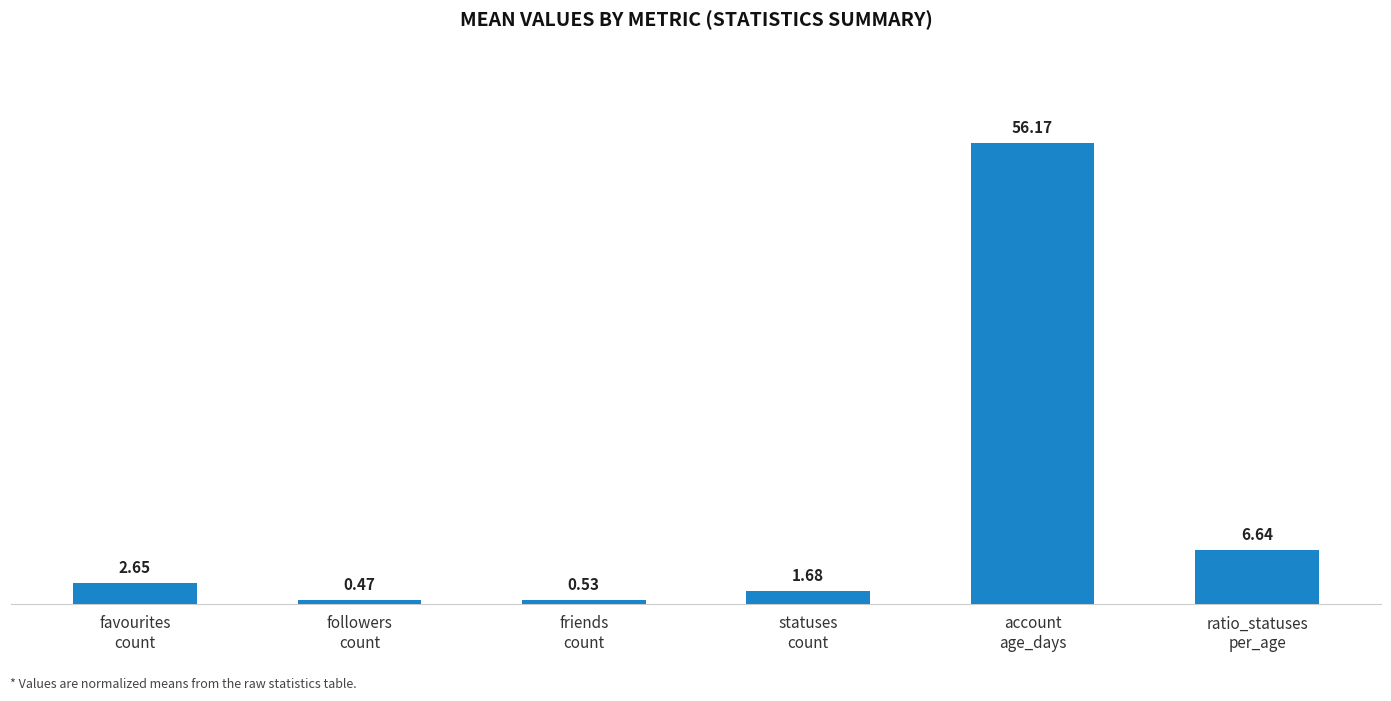

What is the average value?

11.4